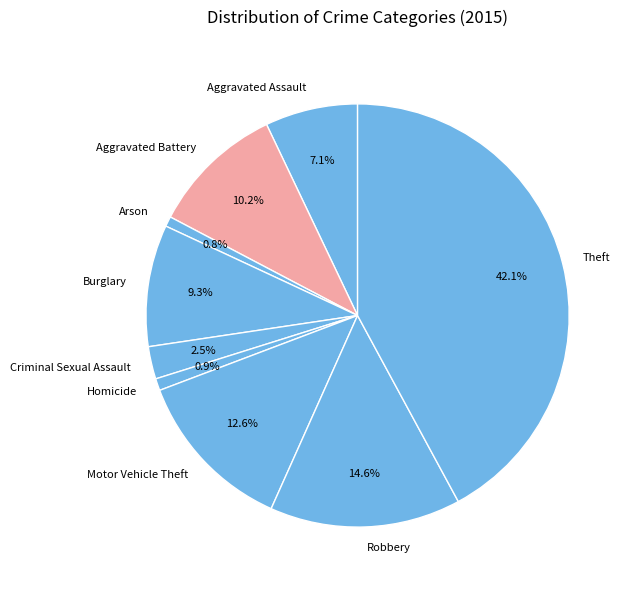

Which category has the biggest portion of the pie?

Theft